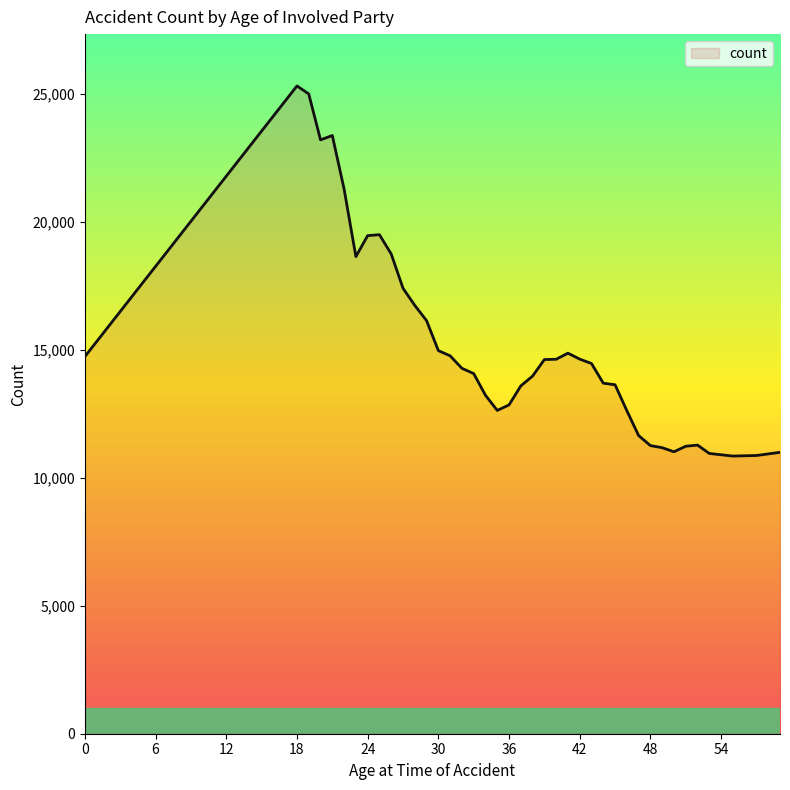

What is the smallest value displayed?

10847